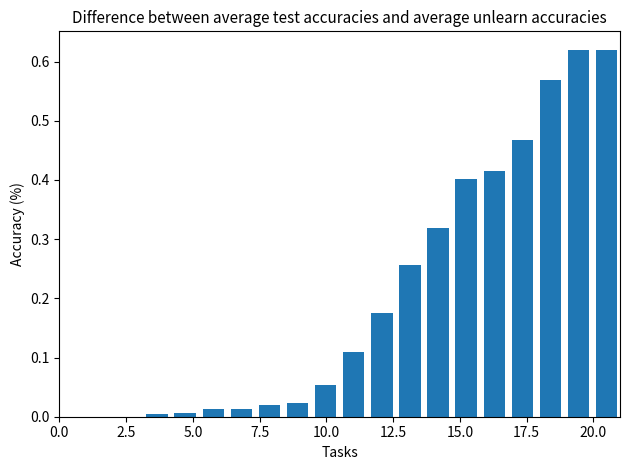

How many data points does each series have?

20